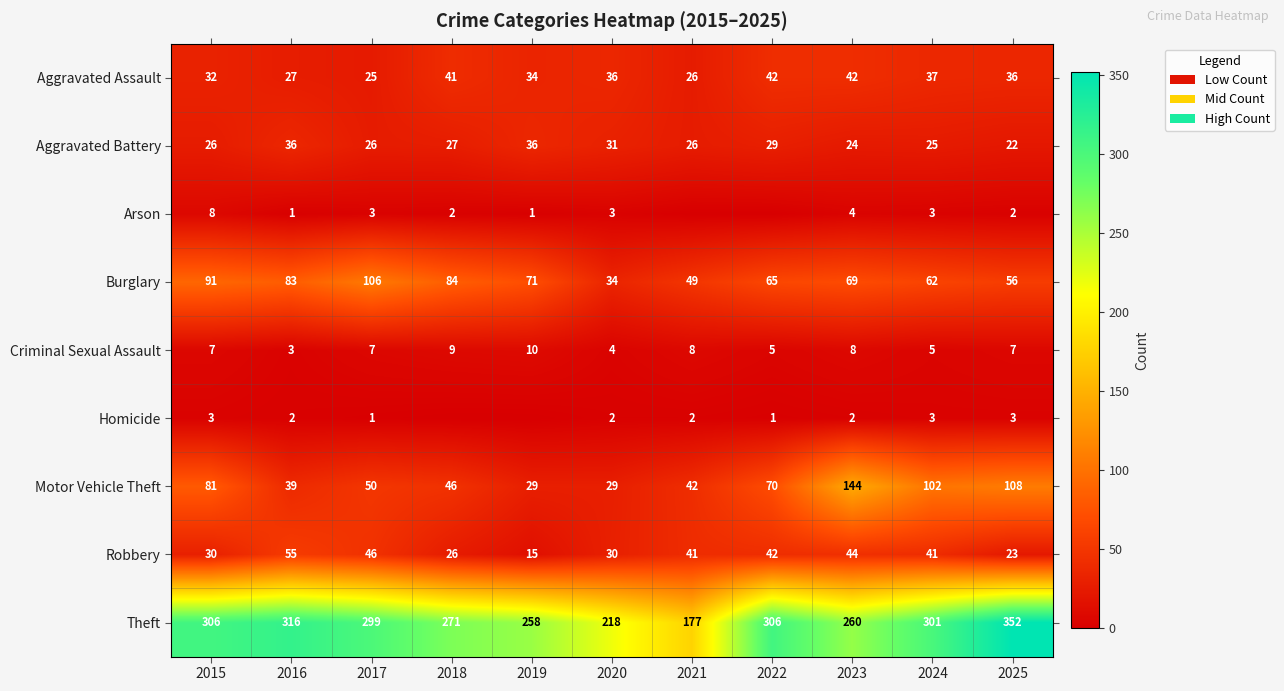

At 2025, list the series in order from smallest to largest.

Arson, Homicide, Criminal Sexual Assault, Aggravated Battery, Robbery, Aggravated Assault, Burglary, Motor Vehicle Theft, Theft